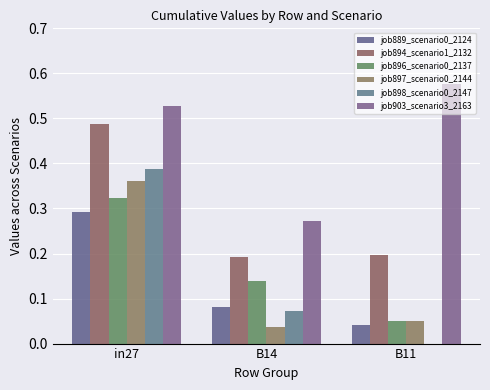

Reading right to left, list all the values displayed in this chart.

job889_scenario0_2124: 0.0	0.1	0.3
job894_scenario1_2132: 0.2	0.2	0.5
job896_scenario0_2137: 0.0	0.1	0.3
job897_scenario0_2144: 0.0	0.0	0.4
job898_scenario0_2147: 0.0	0.1	0.4
job903_scenario3_2163: 0.6	0.3	0.5